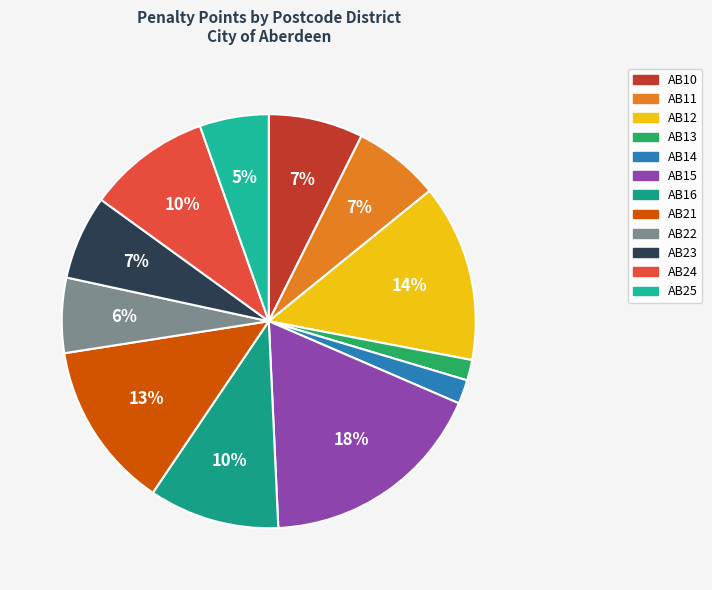

To the nearest percent, what is the combined percentage of AB11 and AB12?

21%